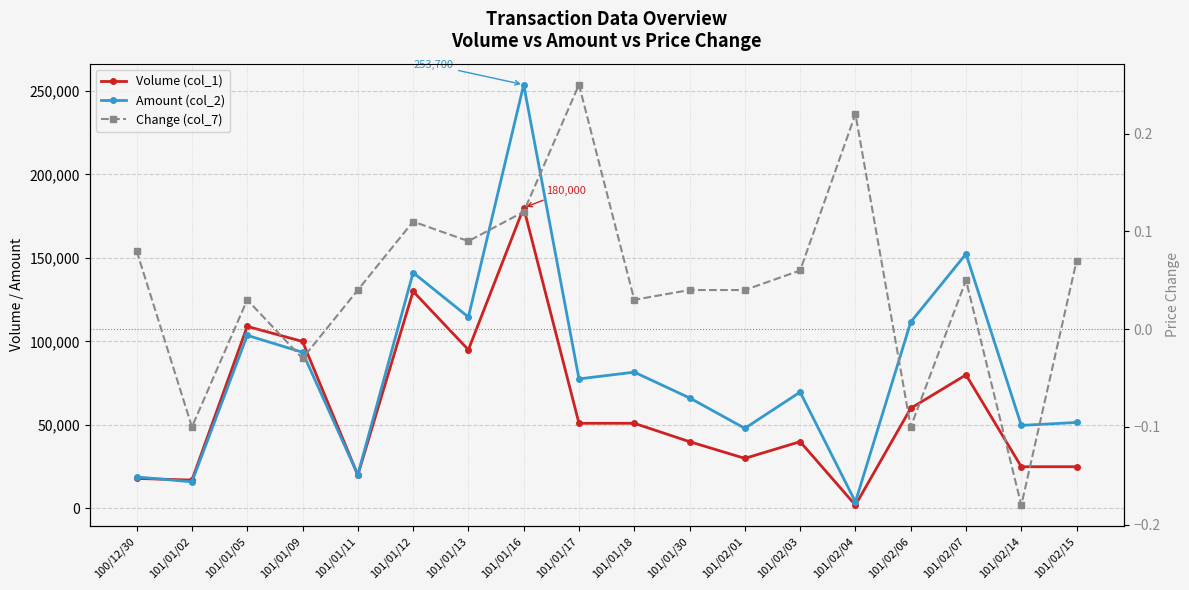

In Change (col_7), how many points are lower than both neighbors (excluding endpoints)?

6